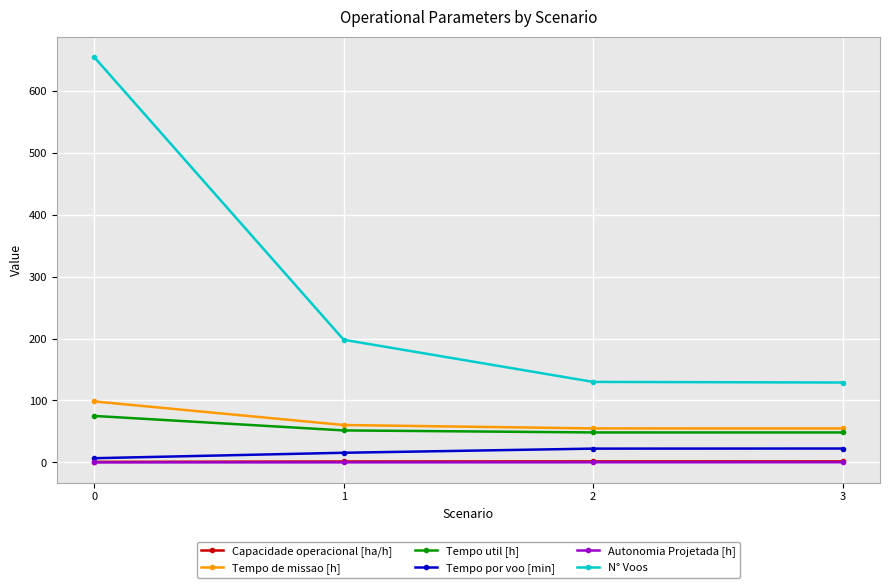

Does the chart have visible grid lines?

Yes